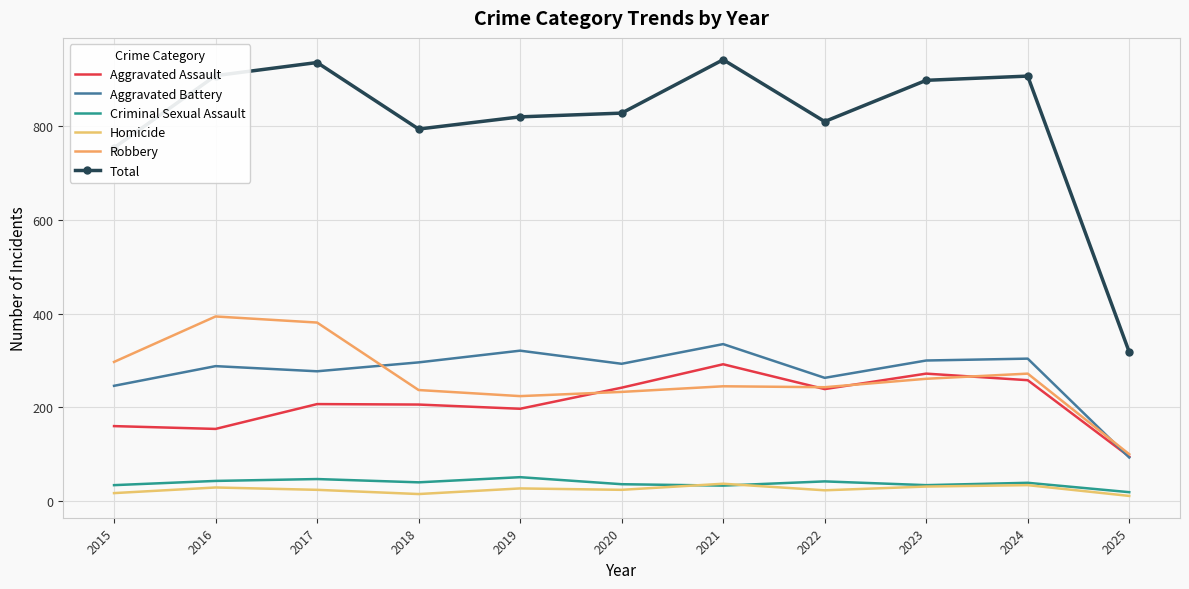

Reading left to right, list all the values displayed in this chart.

Aggravated Assault: 160	154	207	206	197	242	292	239	272	258	95
Aggravated Battery: 246	288	277	296	321	293	335	263	300	304	93
Criminal Sexual Assault: 34	43	47	40	51	36	33	42	34	39	19
Homicide: 17	29	24	15	27	24	37	23	31	34	11
Robbery: 297	394	381	237	224	233	245	243	261	272	100
Total: 754	908	936	794	820	828	942	810	898	907	318